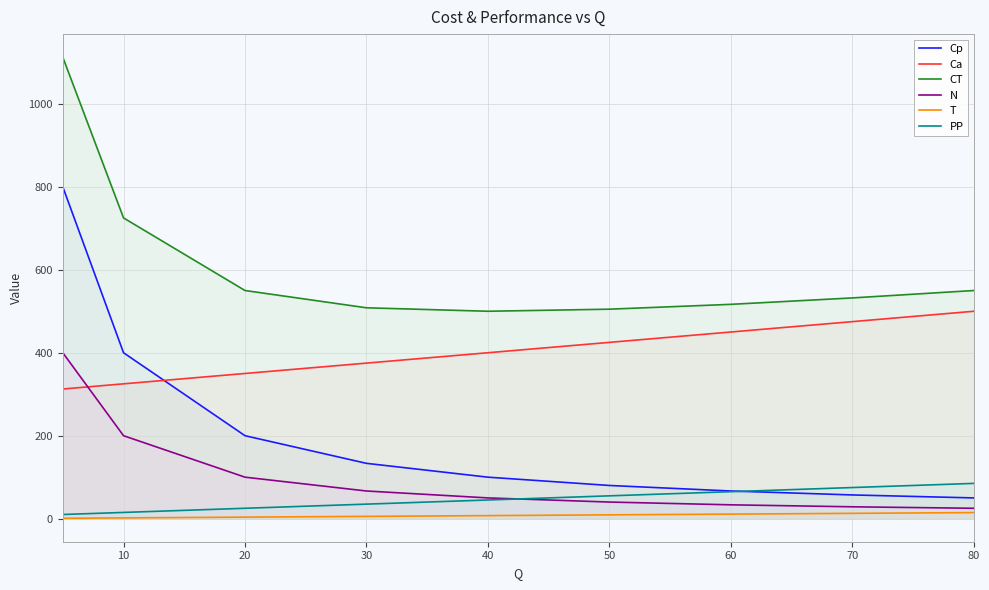

Where do Cp and PP first cross each other?

60 and 70